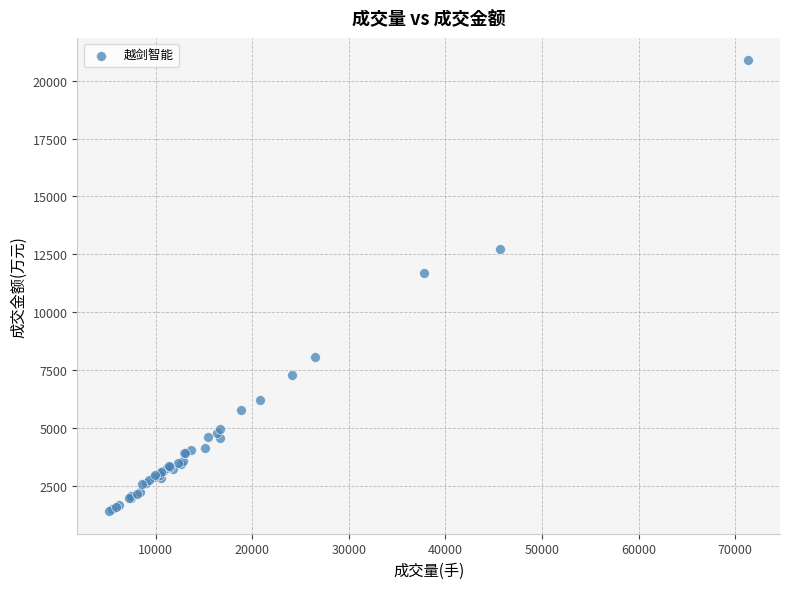

What Y value in the scatter plot is closest to 11141?

11675